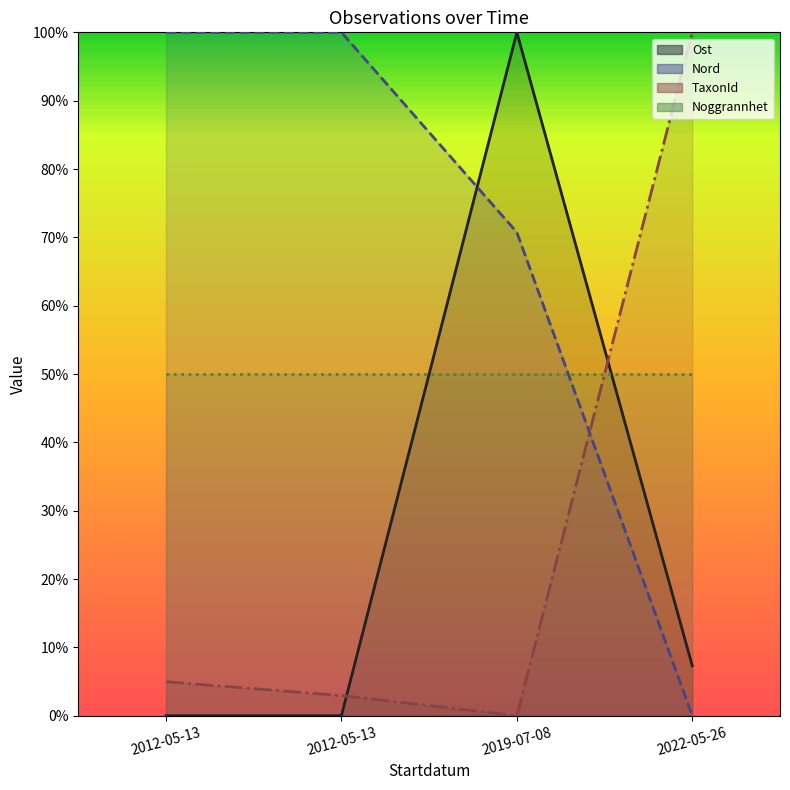

The Nord series shows 0.0 at 2022-05-26. True or false?

True